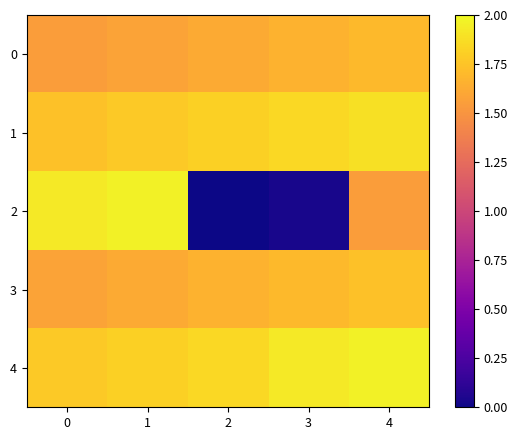

Rank the series by their maximum value, from lowest to highest.

0, 3, 1, 2, 4